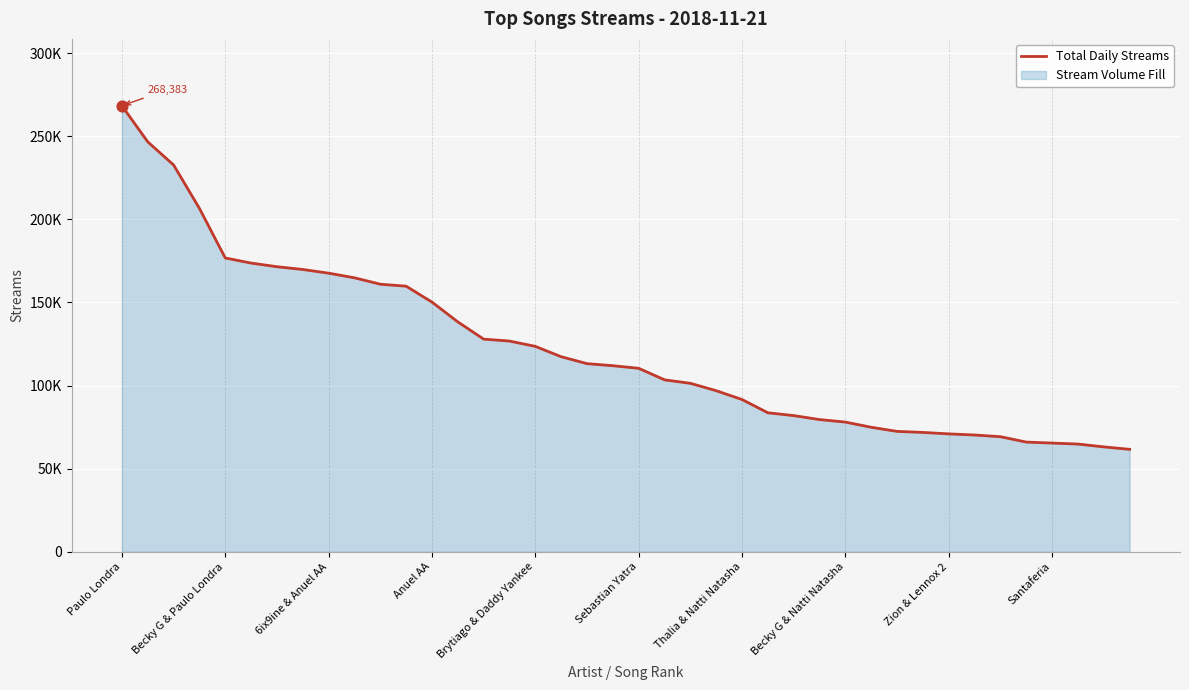

Approximately how many times larger is the value at 29 compared to 37?

1.2